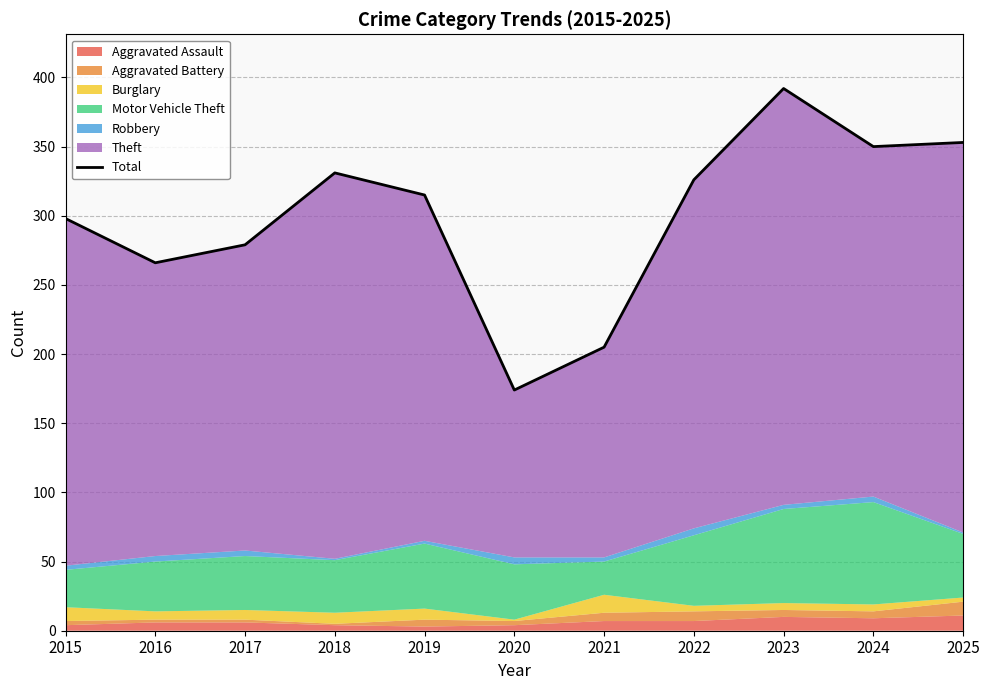

Which has a higher value, 2016 or 2025?

2025